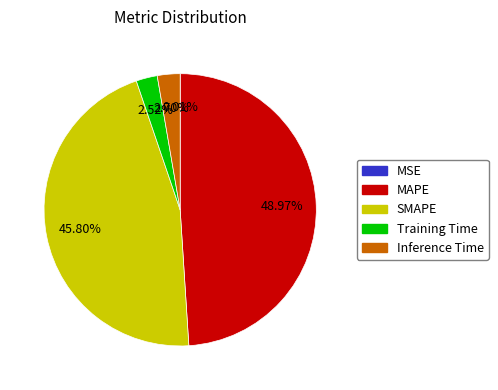

To the nearest percent, what percentage of the pie is MAPE?

49%